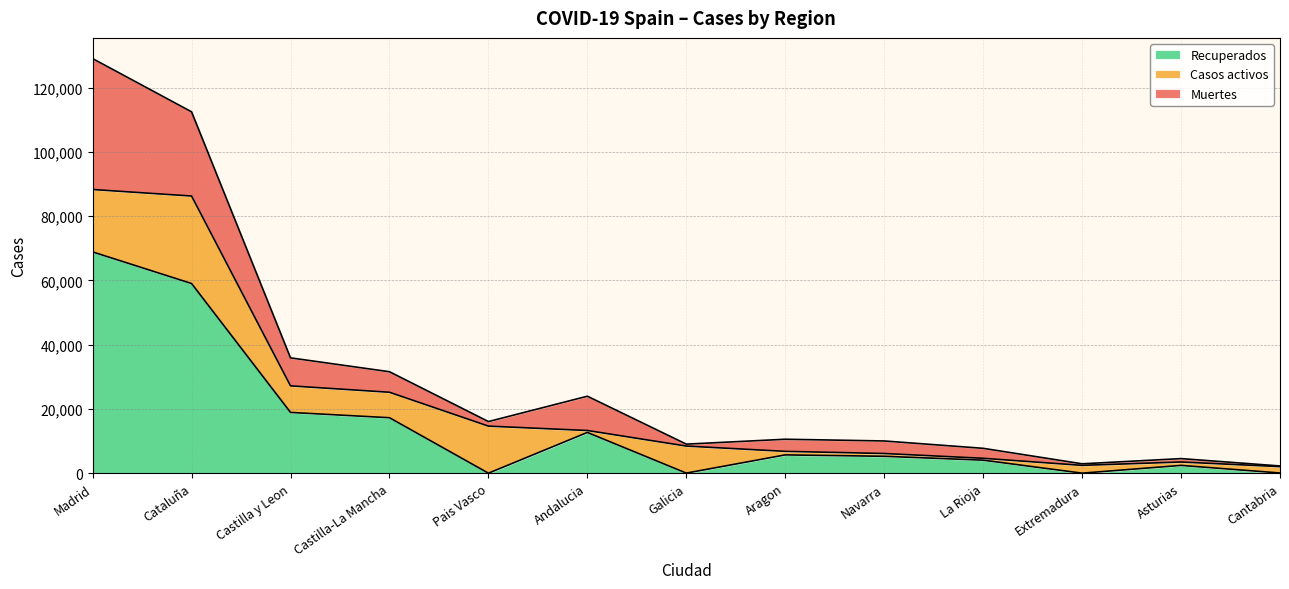

What is the spread (max minus min) of values at Andalucia?

12075